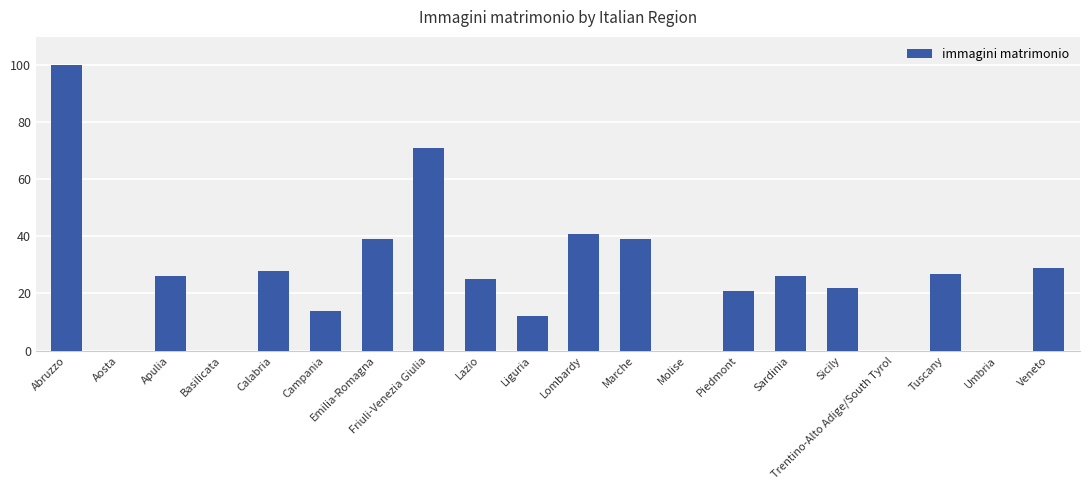

What is the greatest value displayed?

100